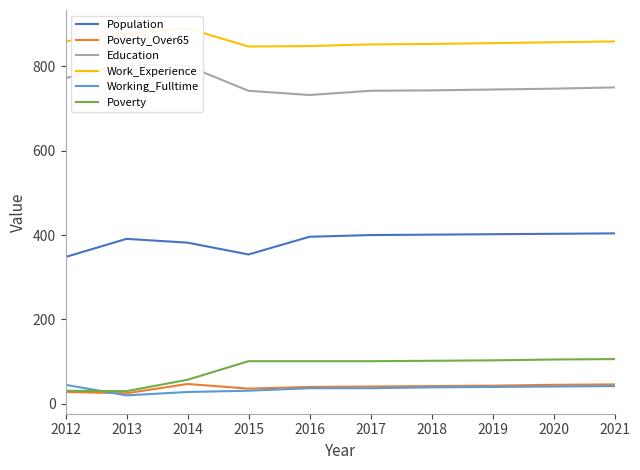

The value of Poverty at 2020 is 33. True or false?

False